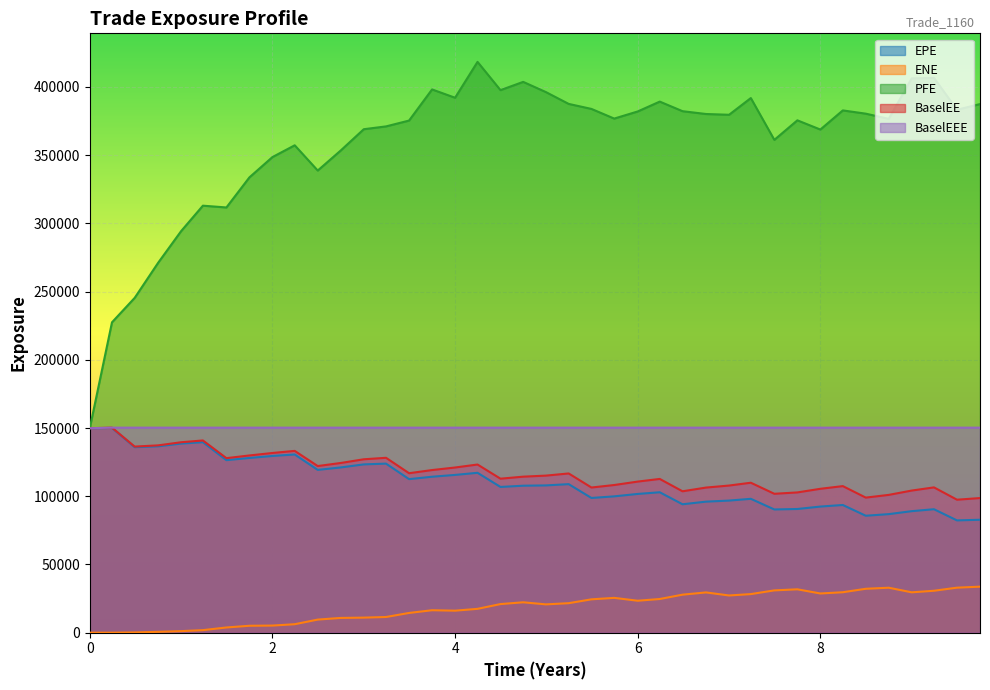

What is the label of the 32nd point from the right?

2.00022